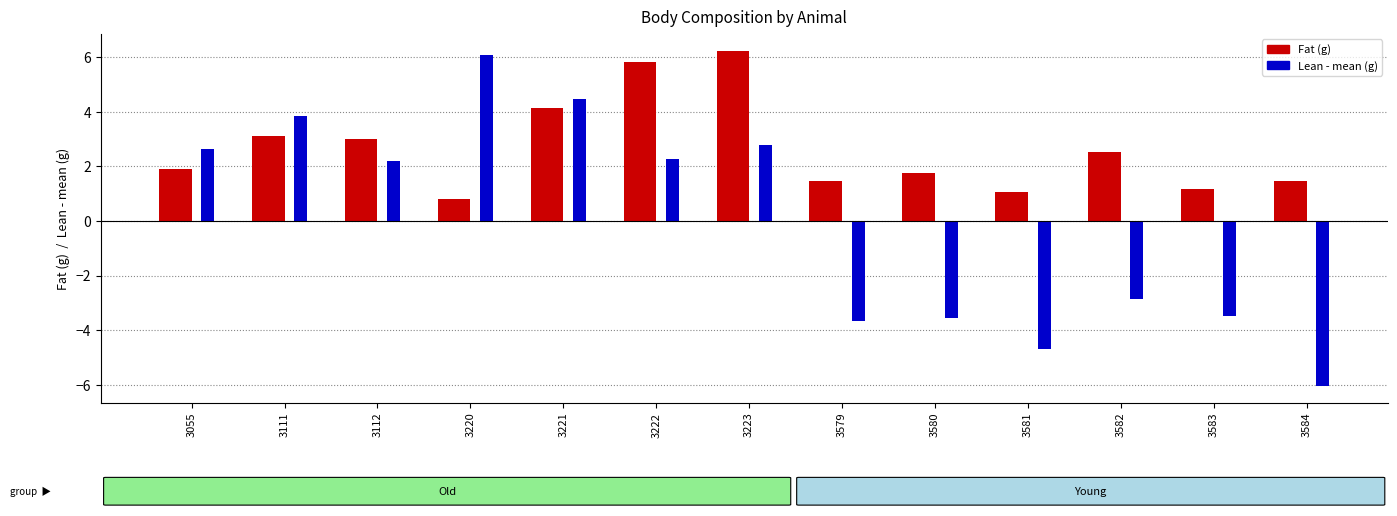

Which series changed the most between 3112 and 3221?

Lean - mean (g)